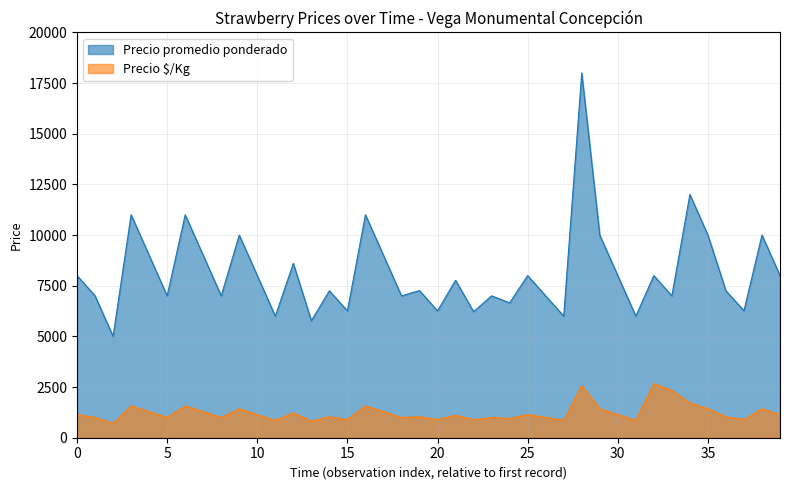

List the series in order of their peak value, highest first.

Precio promedio ponderado, Precio $/Kg